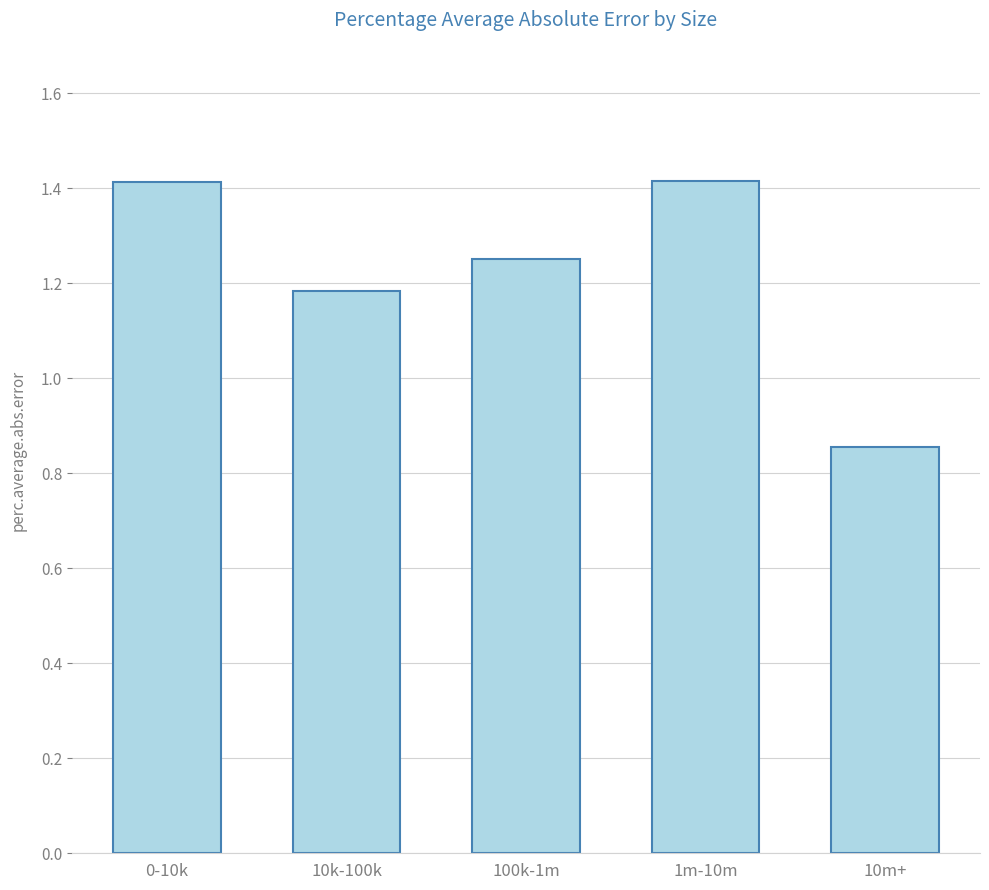

Are the bars horizontal?

No